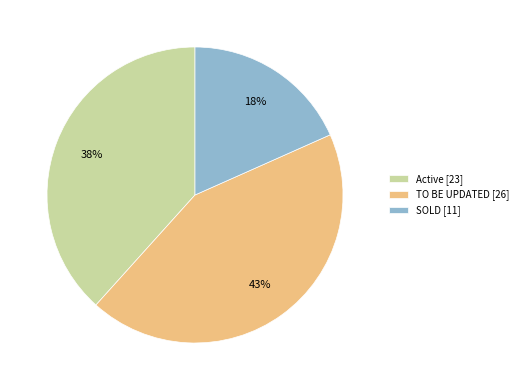

What percentage is the TO BE UPDATED slice, to the nearest percent?

43%